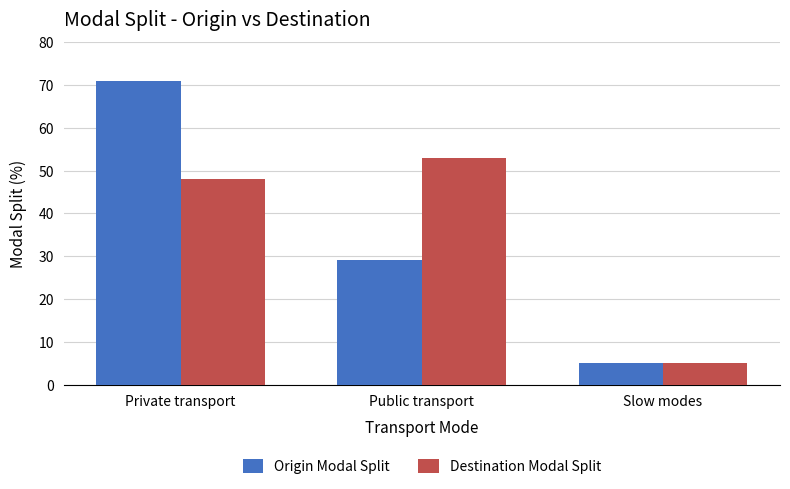

At how many categories does at least one series exceed 15?

2